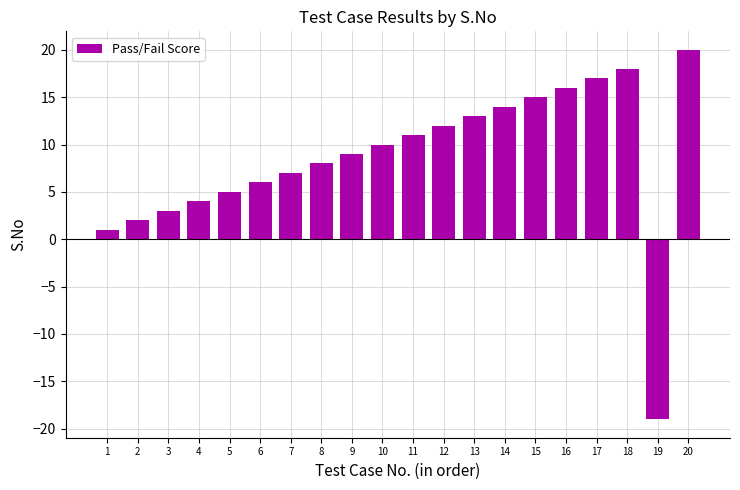

How many bars are there in total?

20